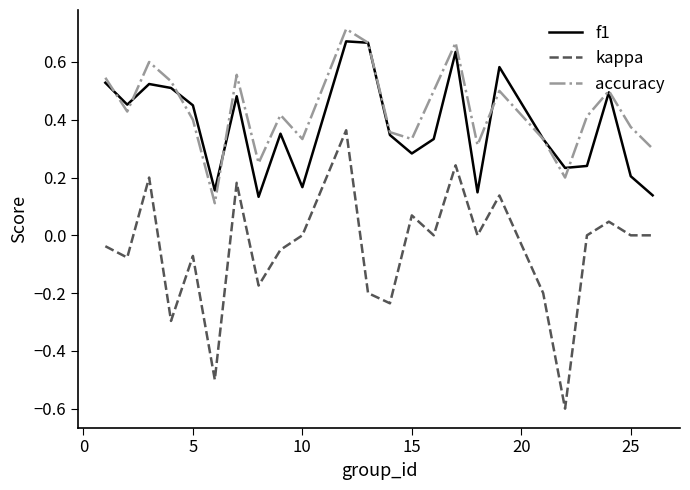

Which series has the widest spread of values?

kappa